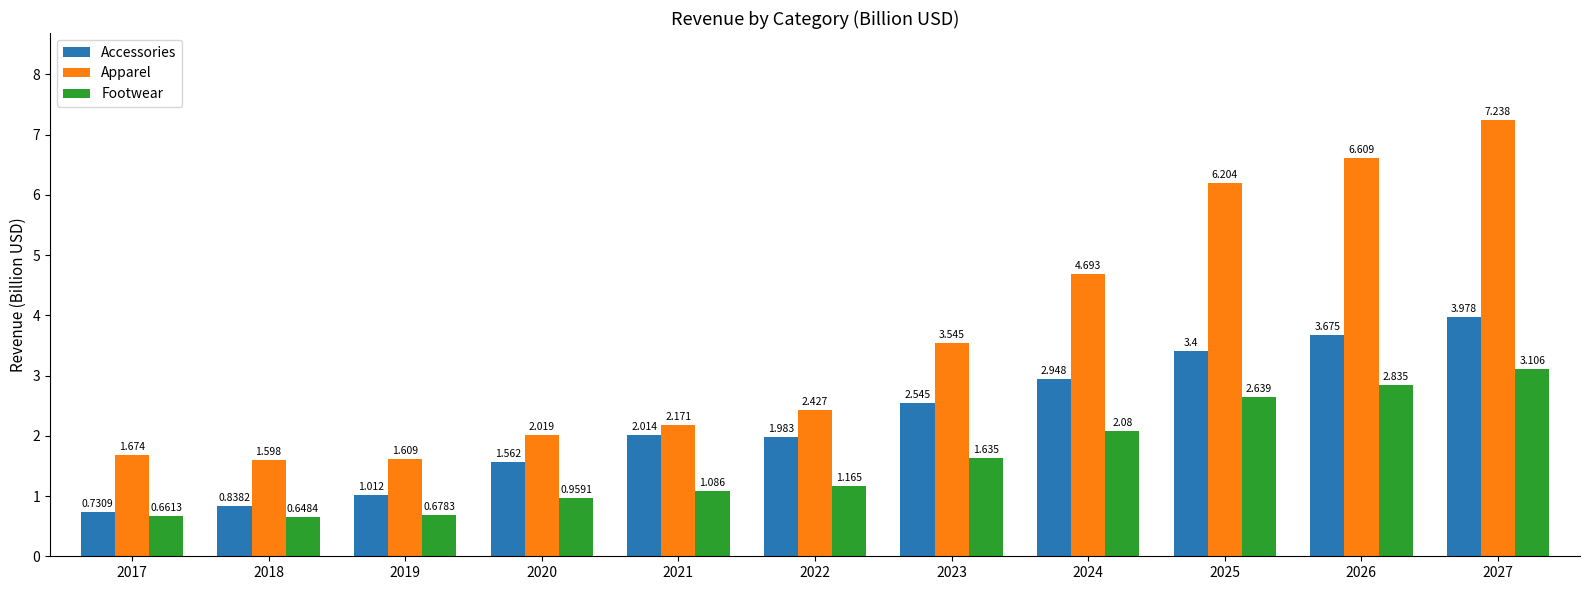

Which series has the widest spread of values?

Apparel